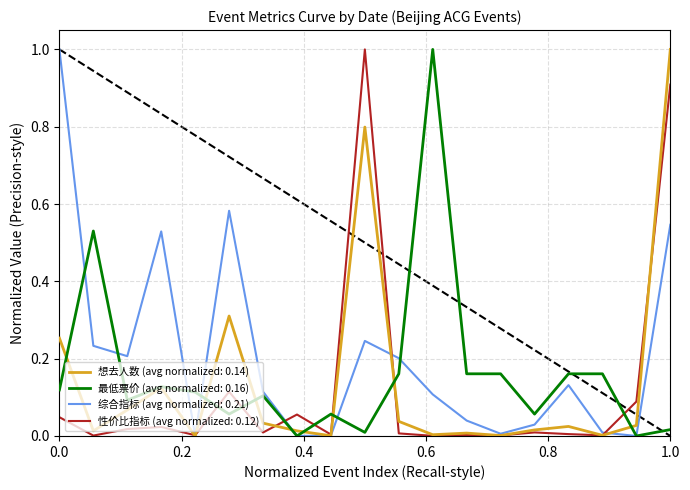

What is the highest value of the 想去人数 (avg normalized: 0.14) series?

1.0